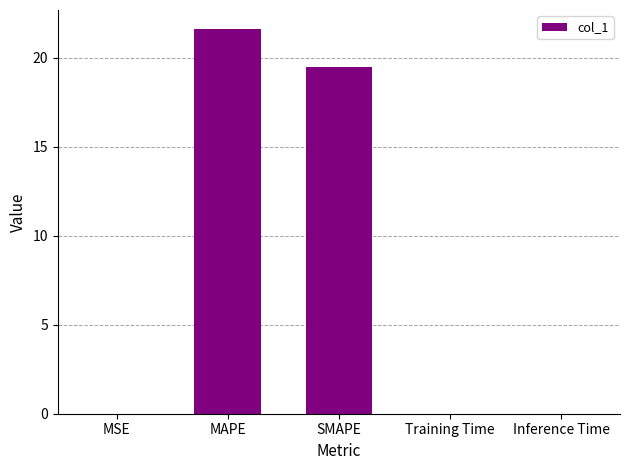

What is the sum of all values?

41.1